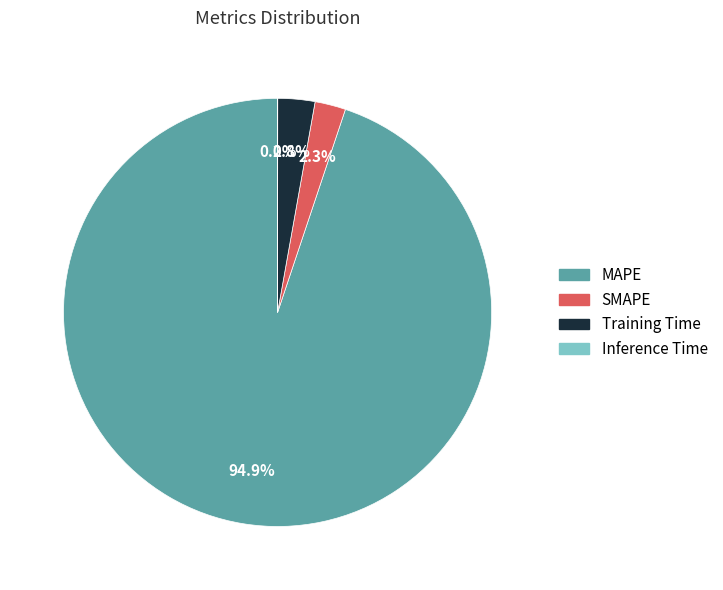

Which slice represents more than half of the pie?

MAPE